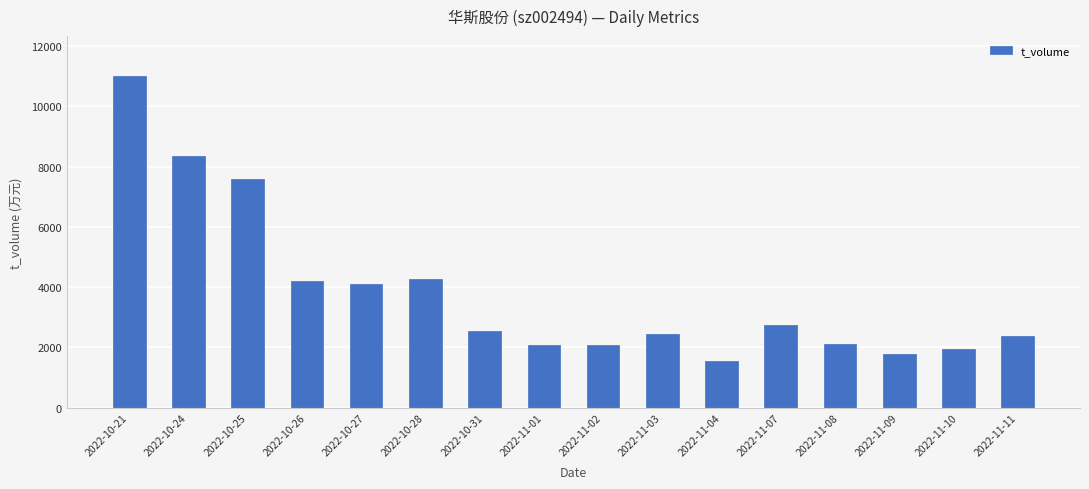

What is the difference between the second highest and minimum values?

6810